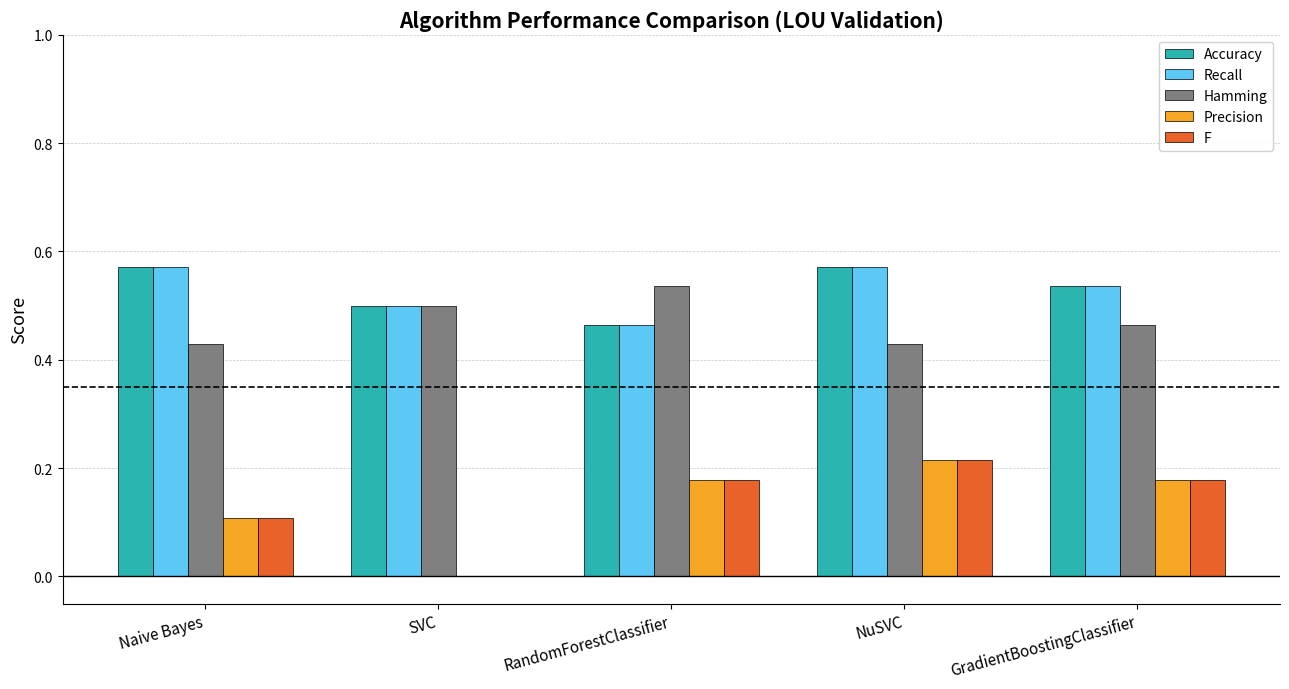

What are all the series names shown in the legend?

Accuracy, Recall, Hamming, Precision, F